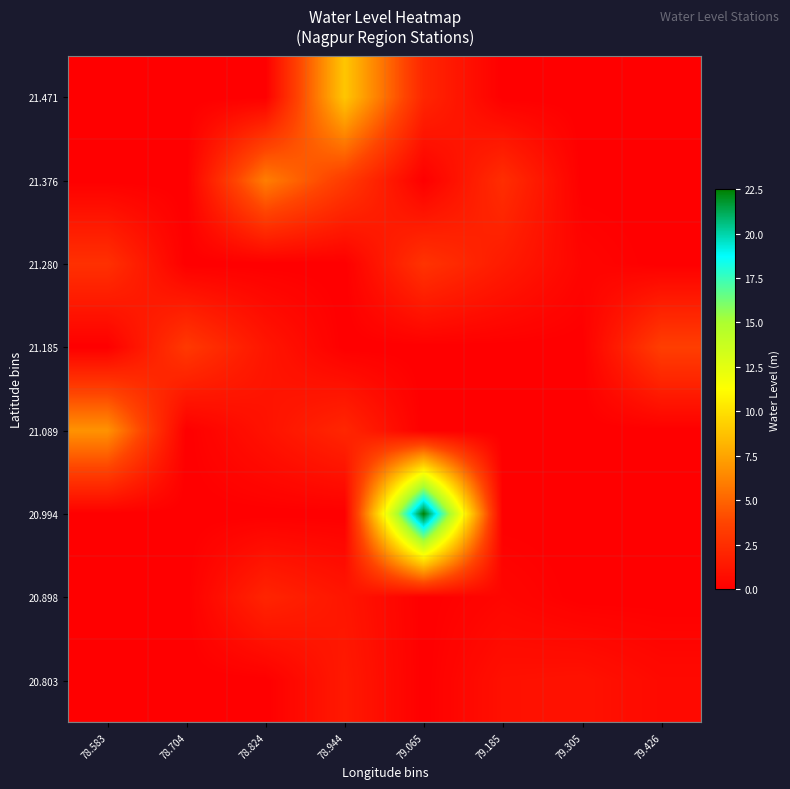

At how many categories does at least one series exceed 14?

1